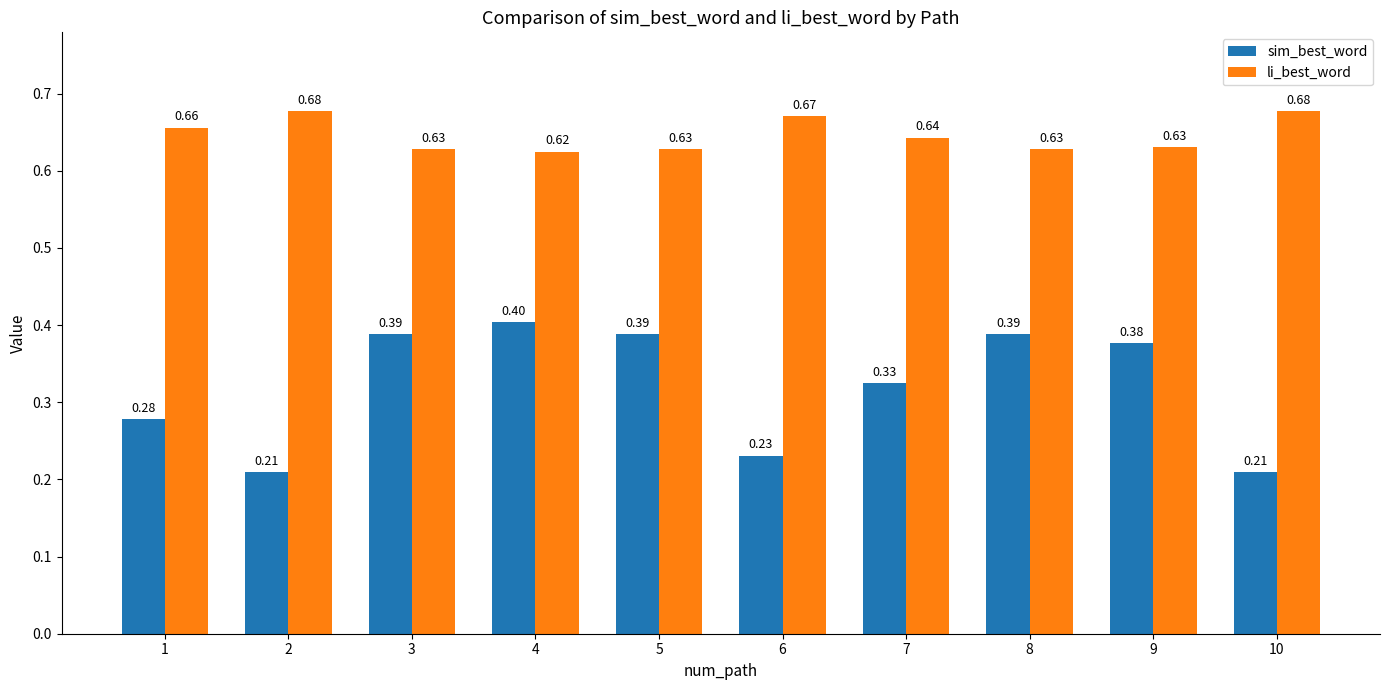

What is the sum of all li_best_word values?

6.5